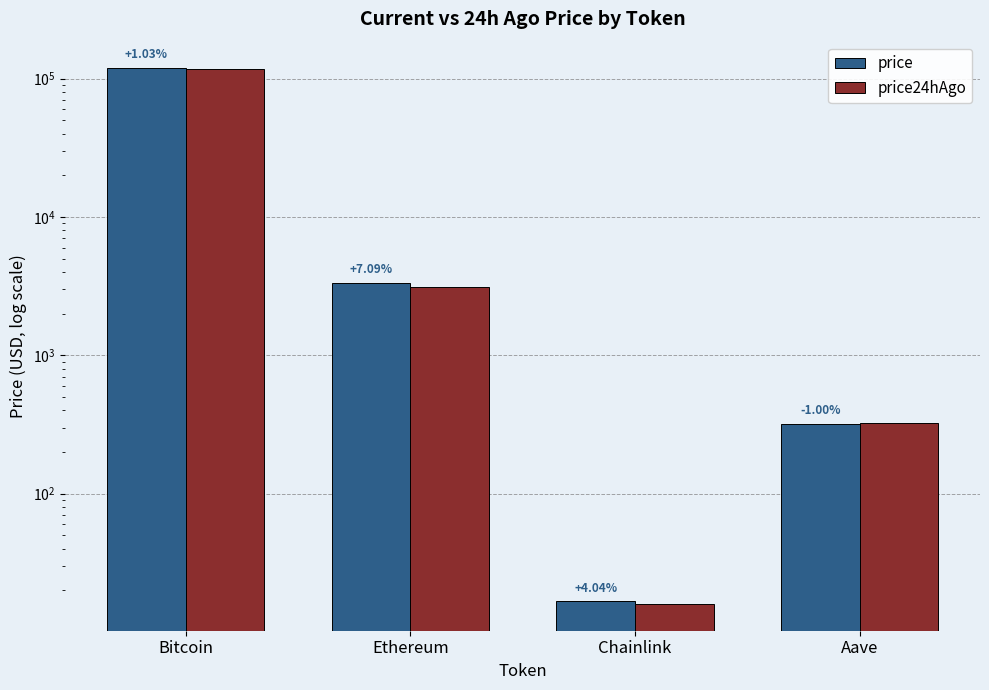

What is the sum of all price values?

122169.7